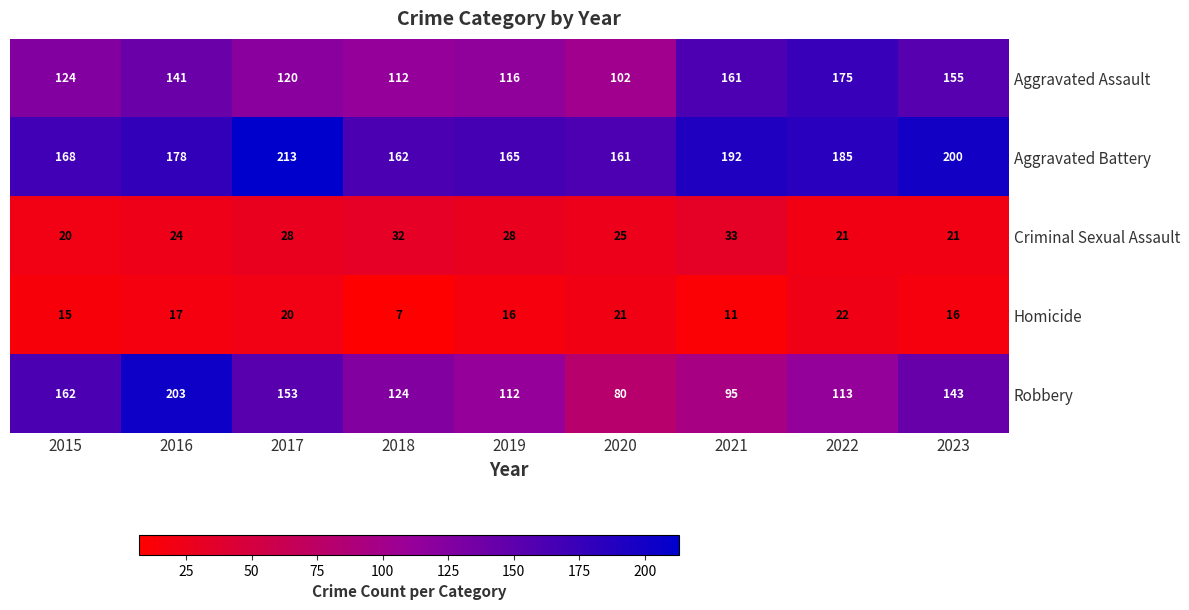

Is the value of Homicide at 2017 greater than the value of Aggravated Battery at 2019?

No